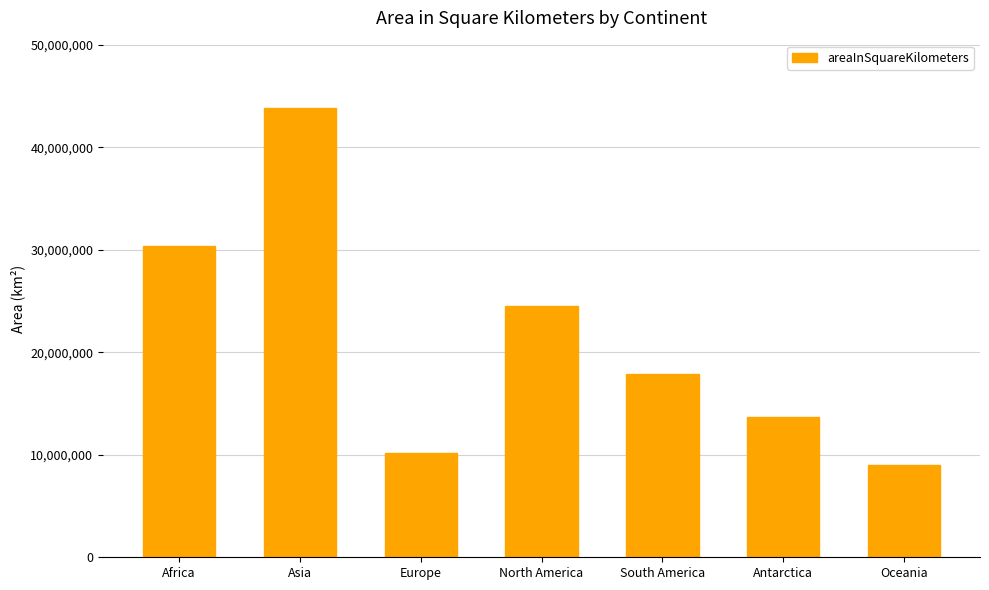

Reading left to right, extract all data points from this chart.

30370000	43820000	10180000	24490000	17840000	13720000	9008500